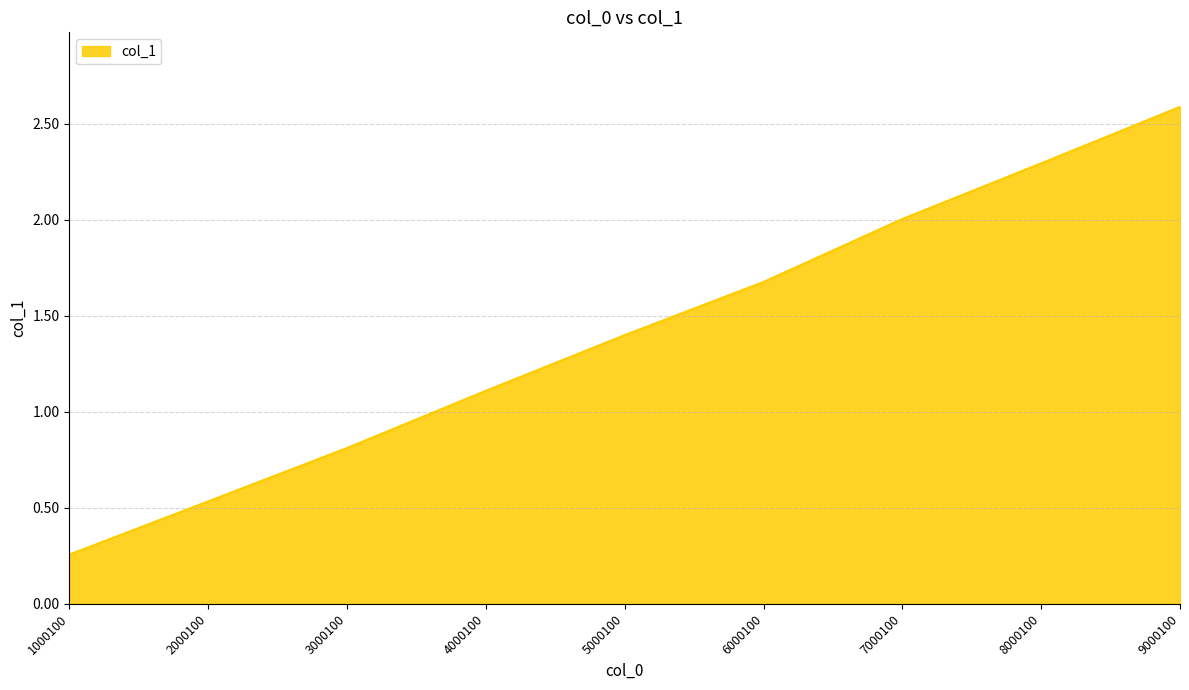

What value does the data have at 8000100?

2.3